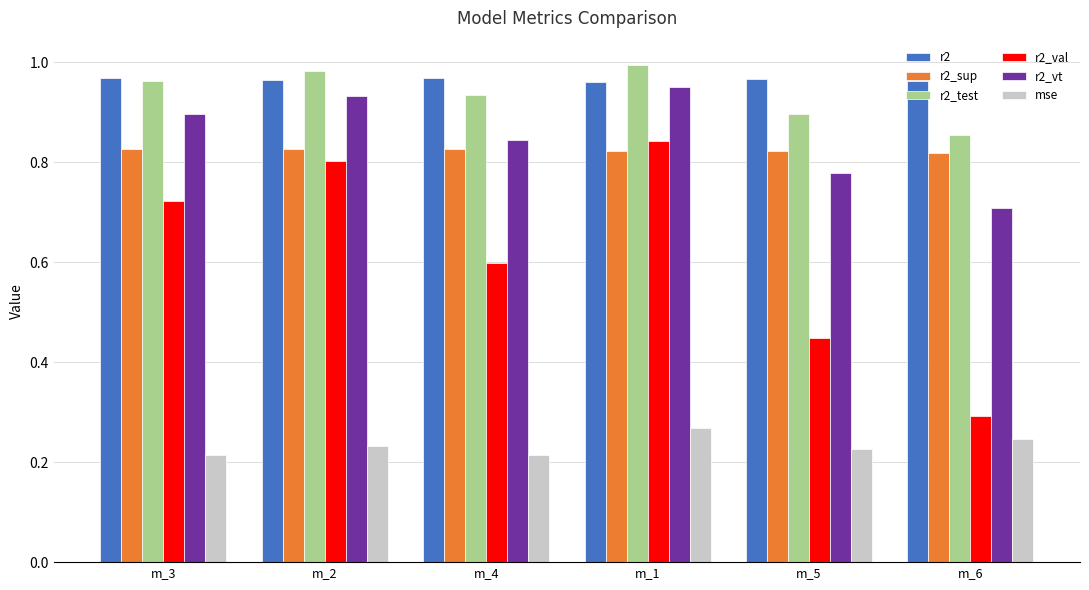

What is the label of the 3rd bar from the left?

m_4